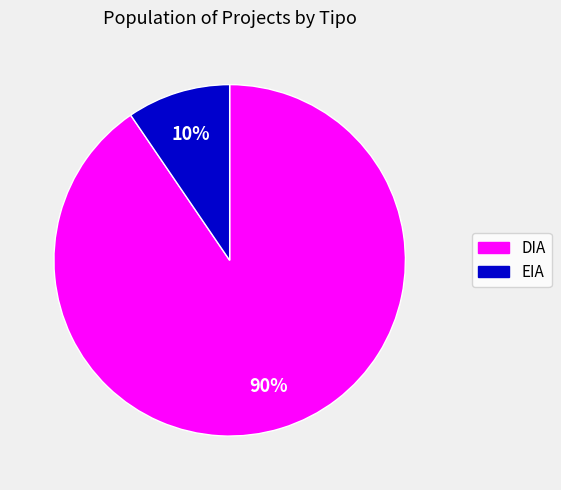

Combined, do DIA and EIA account for over 50%?

Yes